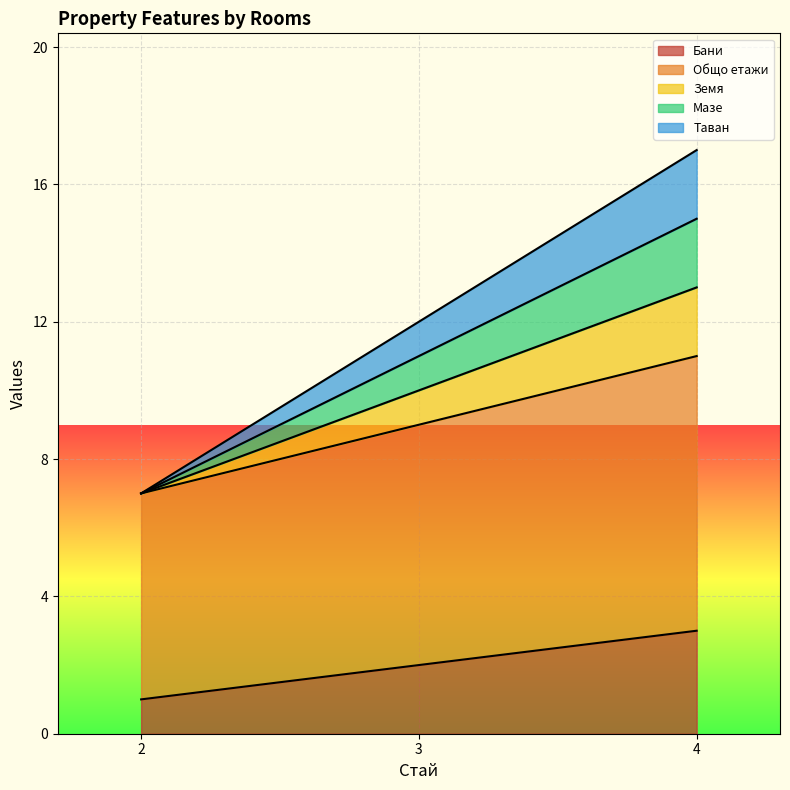

Which series has the largest range (max minus min)?

Таван